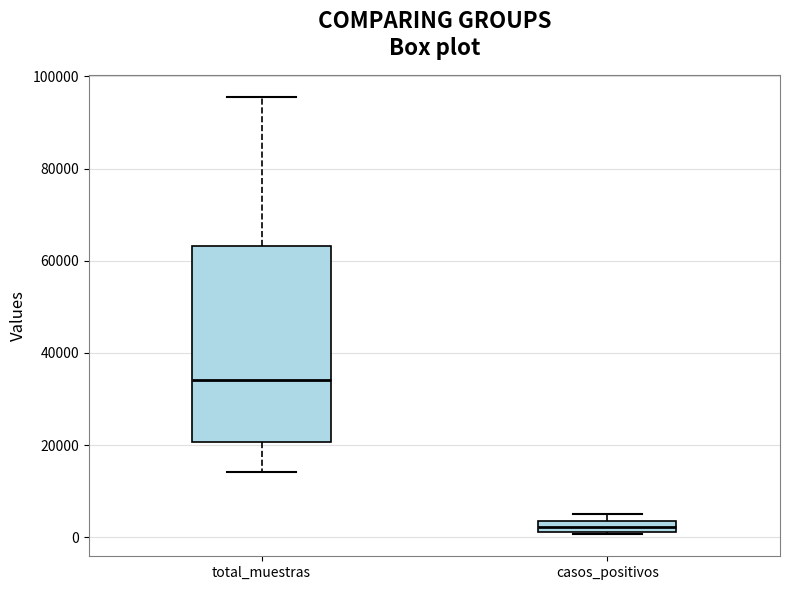

Where is the upper edge of the box for casos_positivos on the y-axis? The values are not printed on the chart, so give them approximately, as read against the axis.

4000